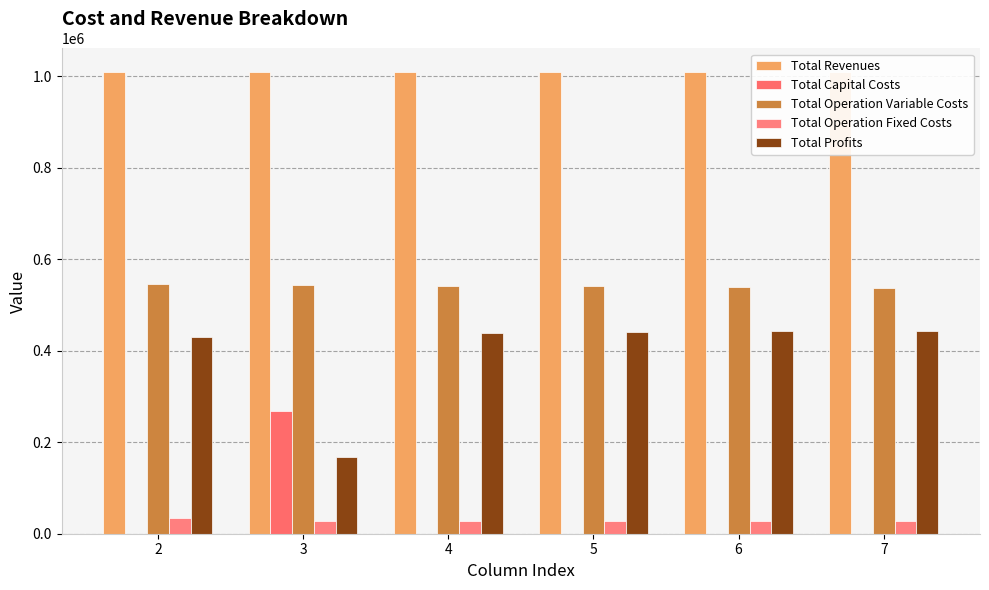

What is the lowest value of the Total Profits series?

168651.3